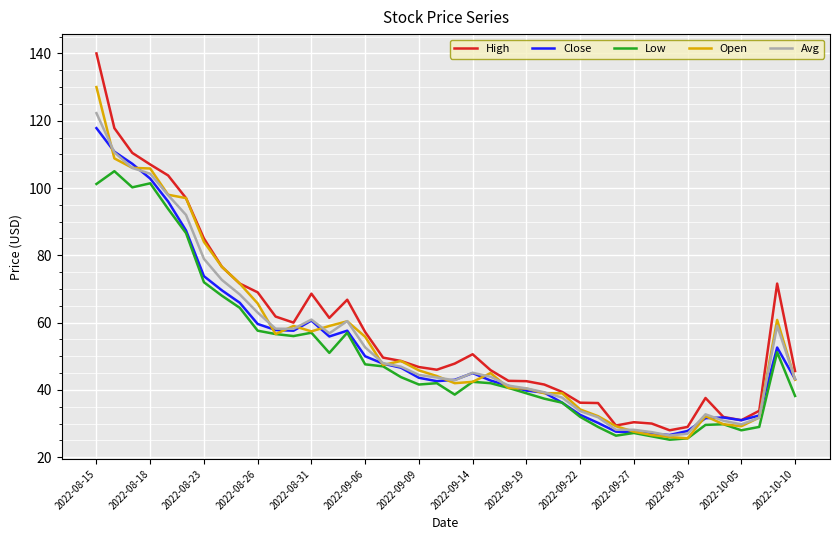

Which series has the widest spread of values?

High